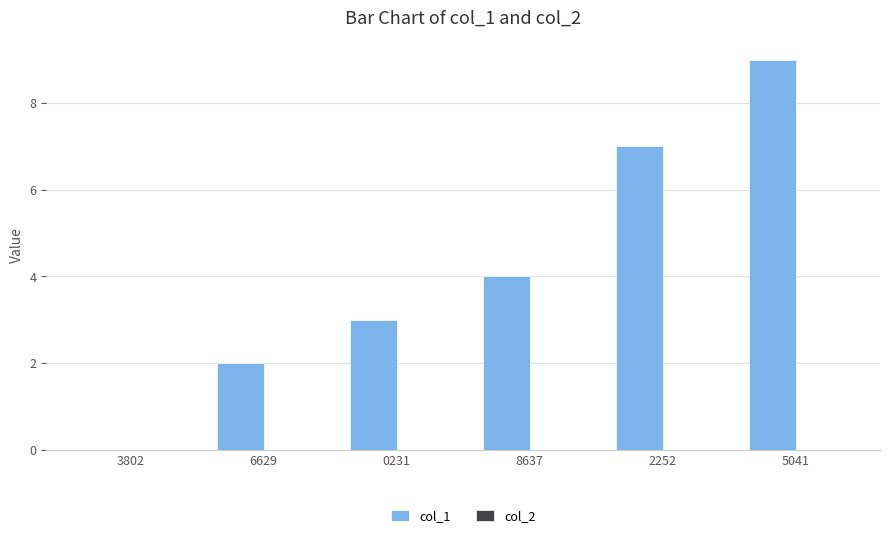

The chart shows a value of 4 at 8637. True or false?

True